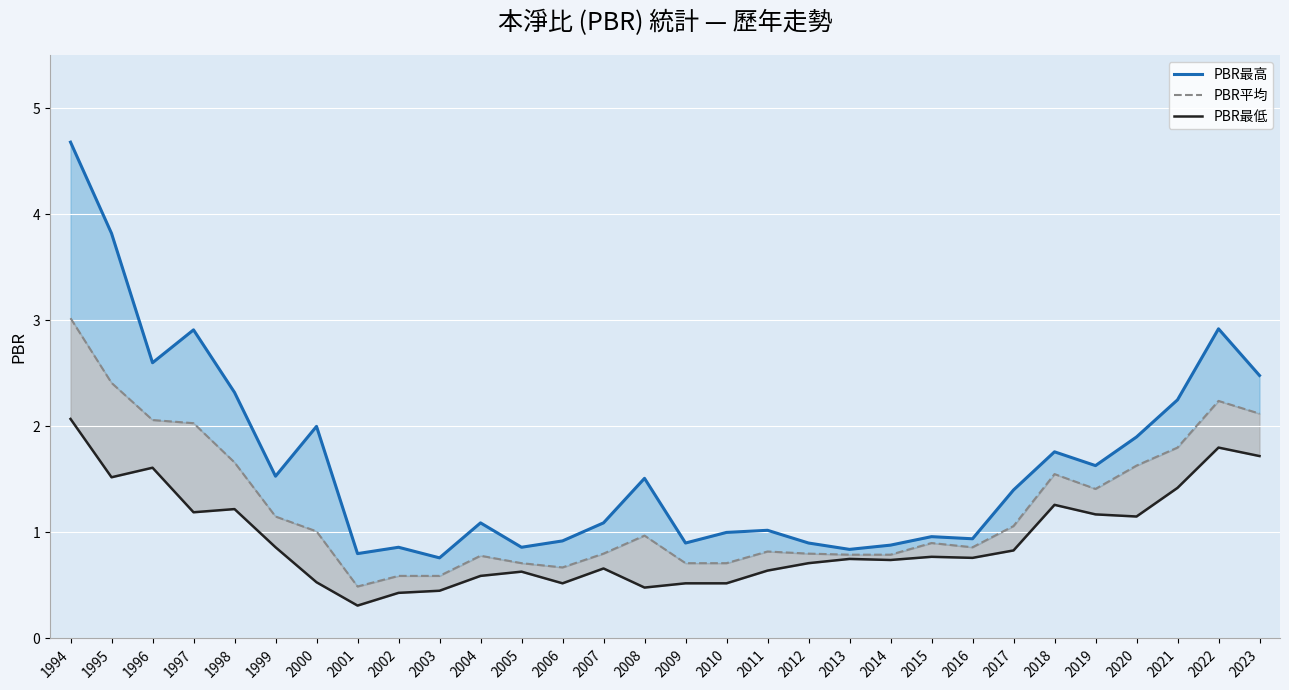

What is the value of the PBR最低 point at the 6th from the left?

0.9